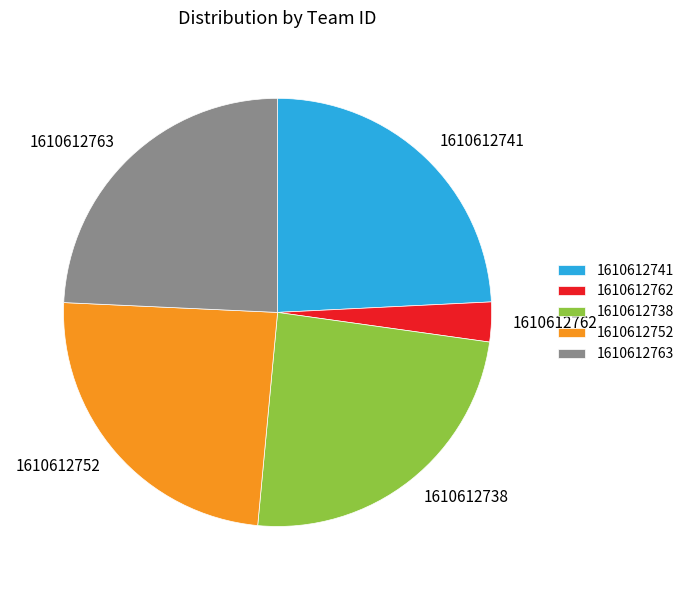

Approximately how many times larger is the value at 1610612763 compared to 1610612752?

1.0